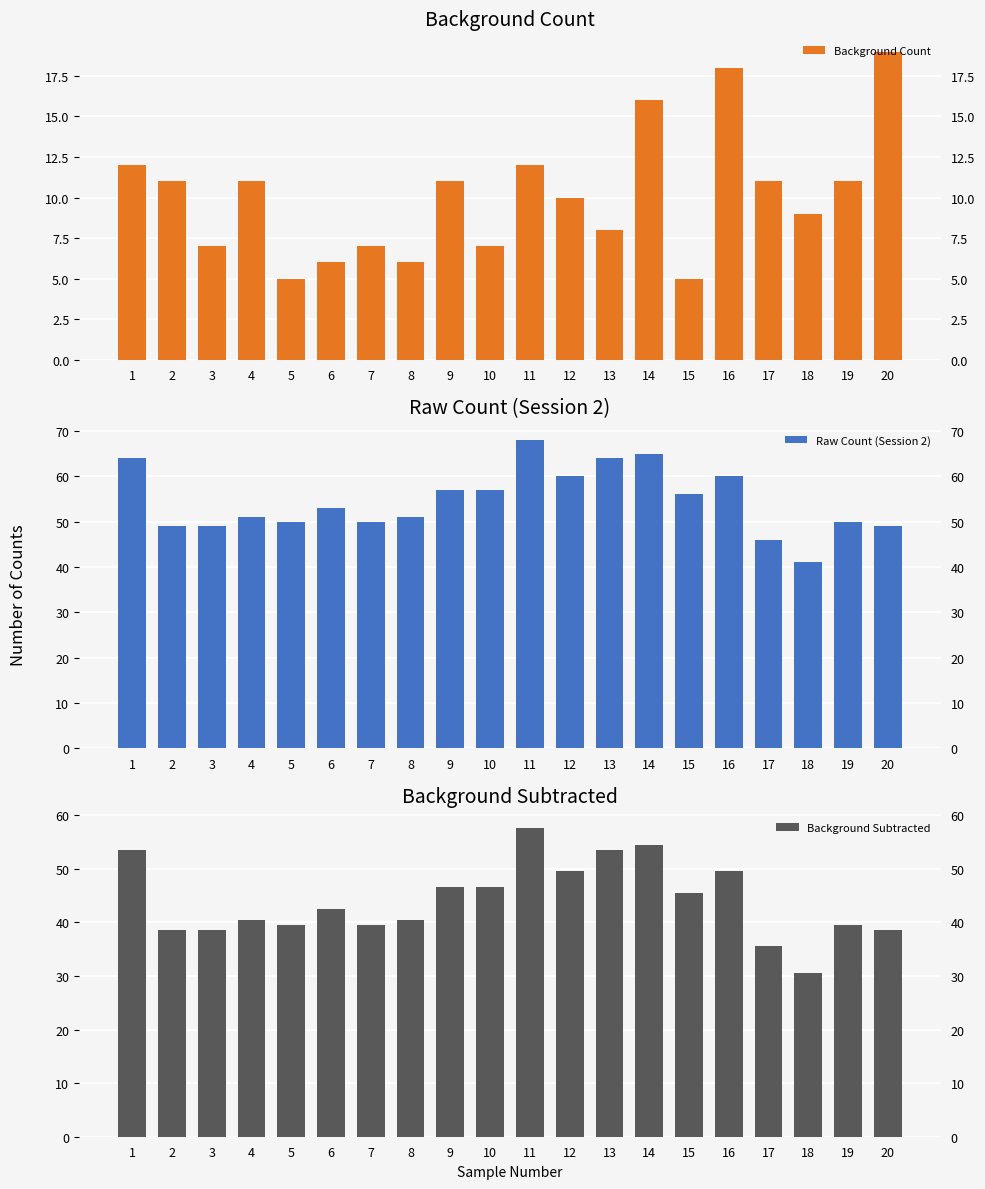

What are all the series names shown in the legend?

Background Count, Raw Count (Session 2), Background Subtracted